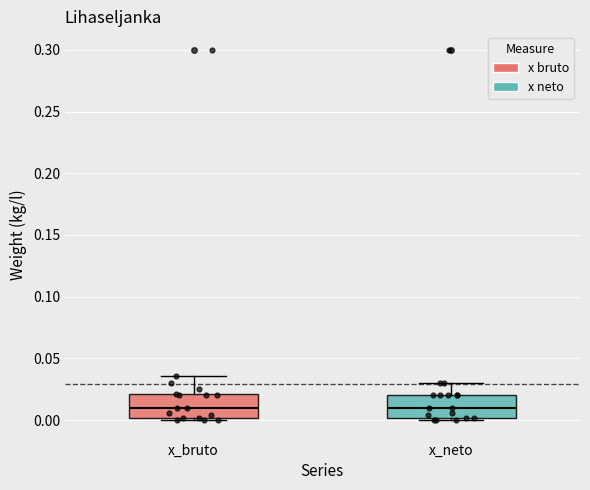

Where does the upper whisker of the box for x_neto end on the y-axis? The values are not printed on the chart, so give them approximately, as read against the axis.

0.030